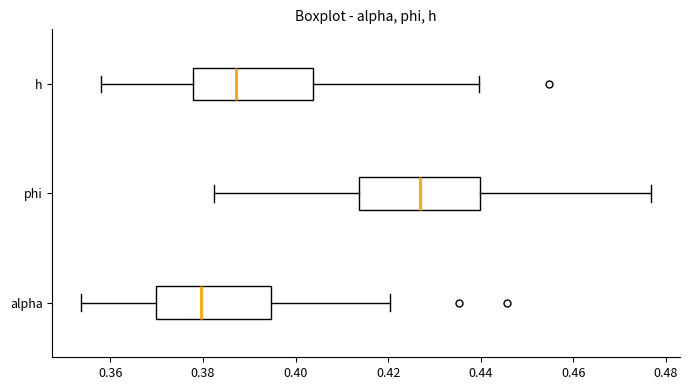

Reading bottom to top, transcribe this box plot: for each box, give where its median line is, the range the box spans, and where its two whiskers end, as read against the x-axis. The values are not printed on the chart, so give them approximately, as read against the axis.

alpha: median 0.380, box 0.370 to 0.394, whiskers 0.354 to 0.420
phi: median 0.426, box 0.414 to 0.440, whiskers 0.382 to 0.476
h: median 0.388, box 0.378 to 0.404, whiskers 0.358 to 0.440